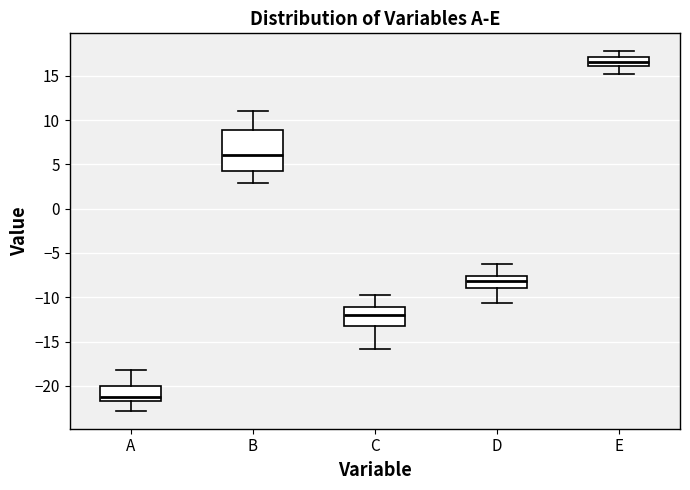

Where does the median line of the box for D sit on the y-axis? The values are not printed on the chart, so give them approximately, as read against the axis.

-8.0